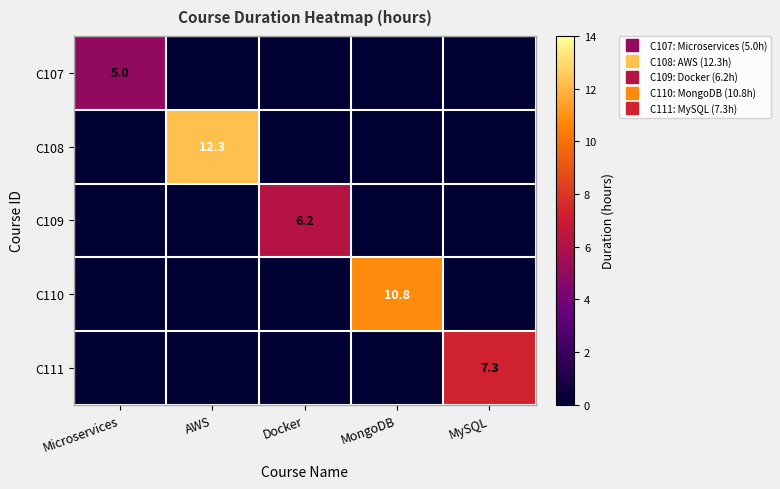

What is the difference between the highest and lowest values at Docker?

6.2